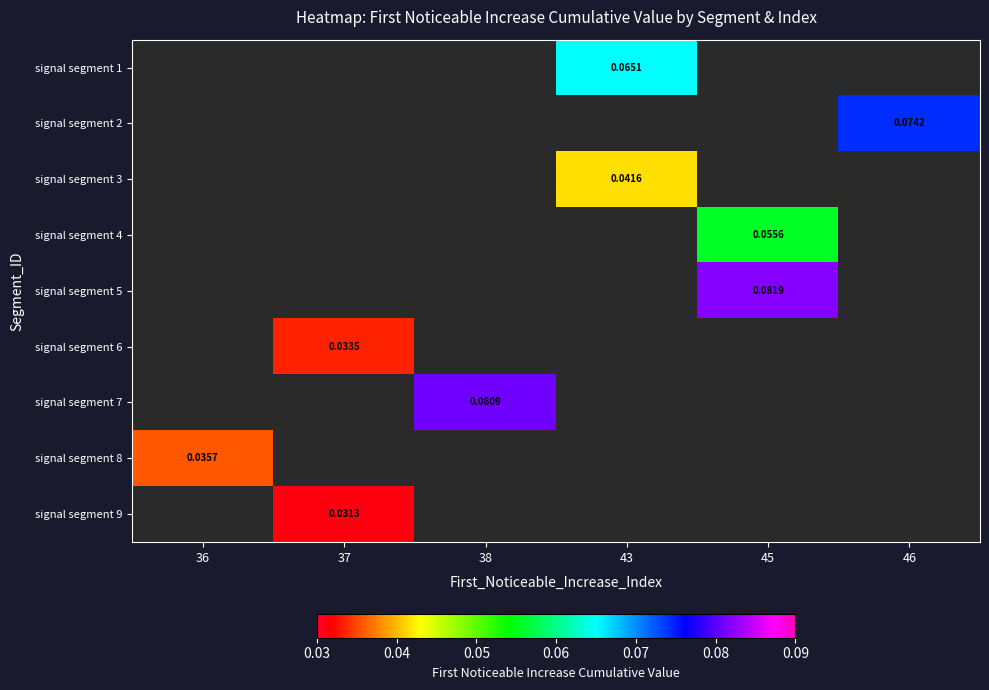

How many data points does each series have?

6